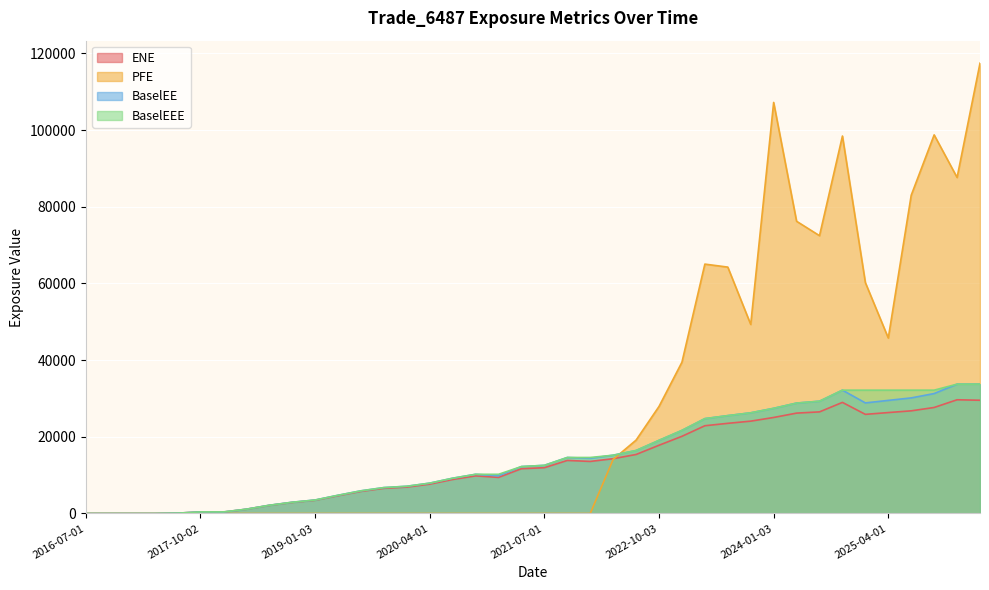

Is it true that BaselEEE equals 10395.0 at 2024-10-01?

False